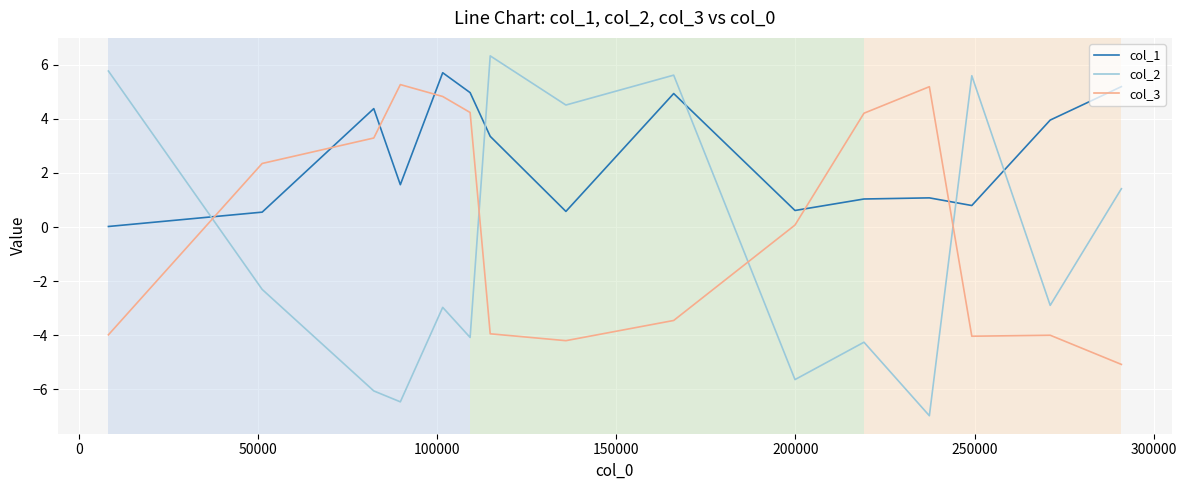

Rank the series by their maximum value, from lowest to highest.

col_3, col_1, col_2